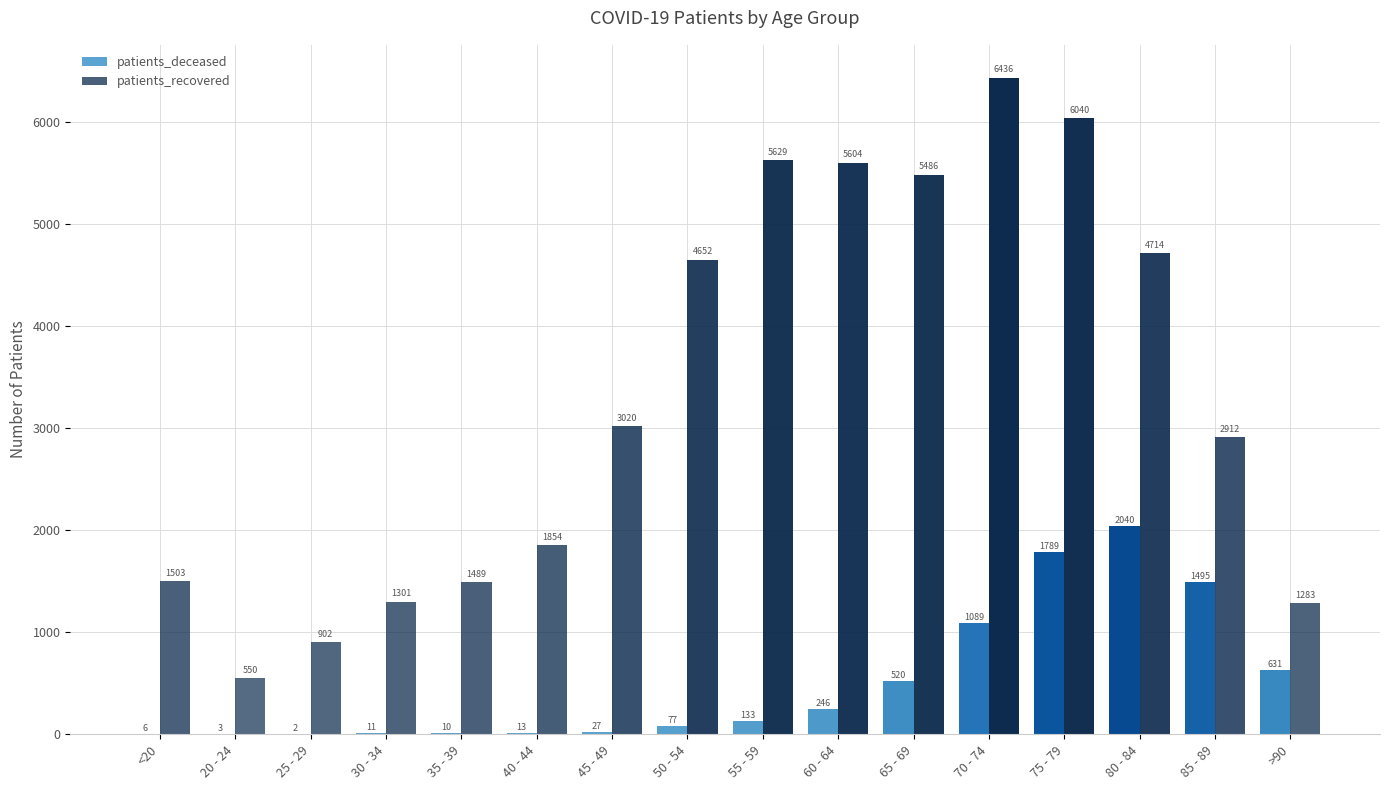

Which series has the widest spread of values?

patients_recovered